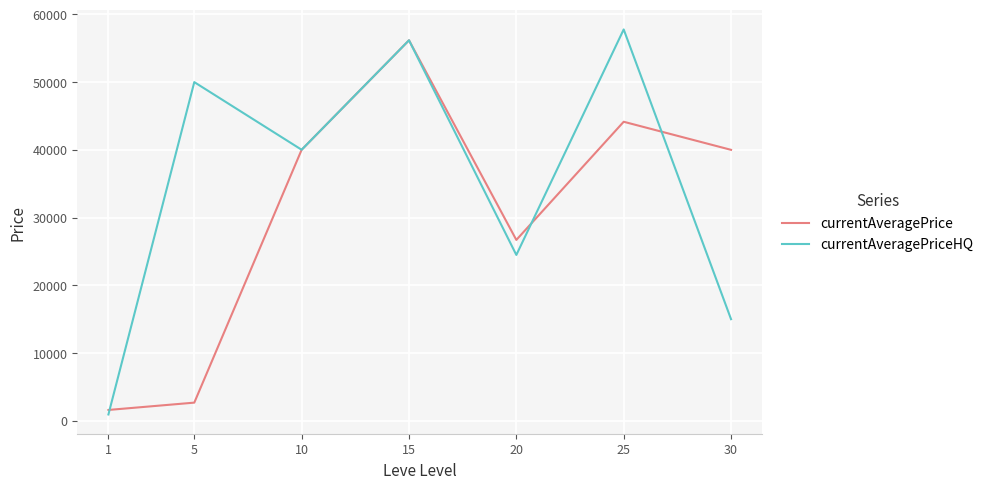

Which series has the largest total across all categories?

currentAveragePriceHQ